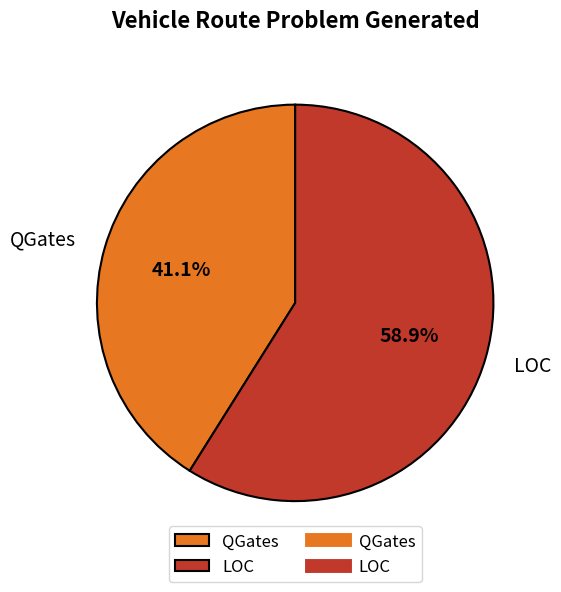

Is there any slice that represents more than half of the pie?

Yes